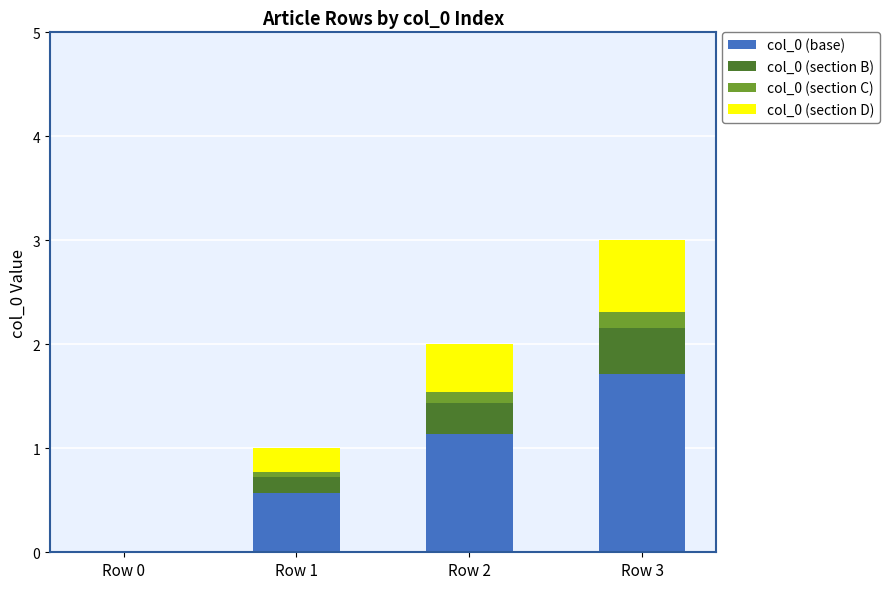

What are all the series names shown in the legend?

col_0 (base), col_0 (section B), col_0 (section C), col_0 (section D)